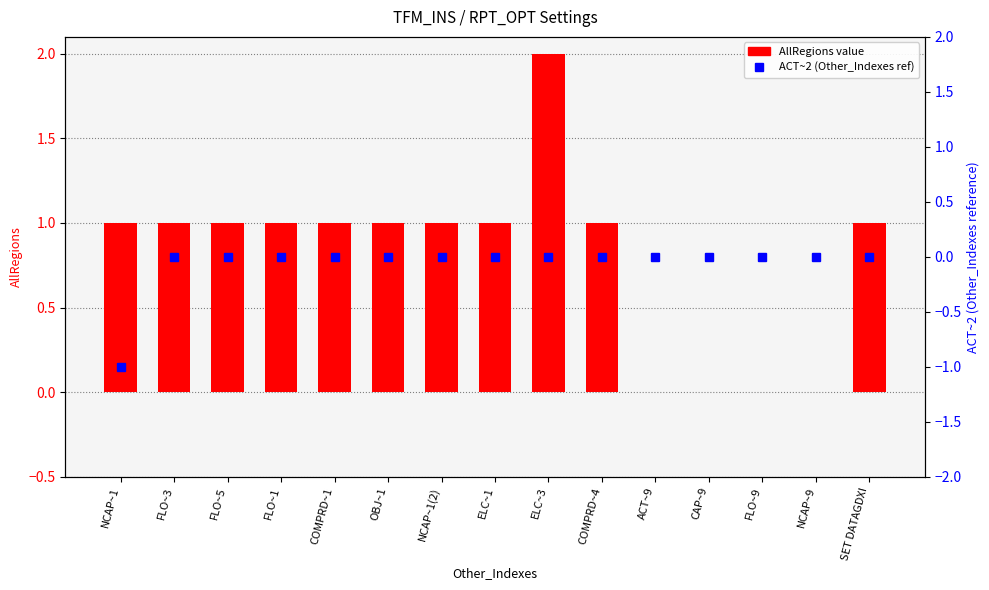

List the series in order of their overall mean, lowest first.

ACT~2 (secondary), AllRegions value